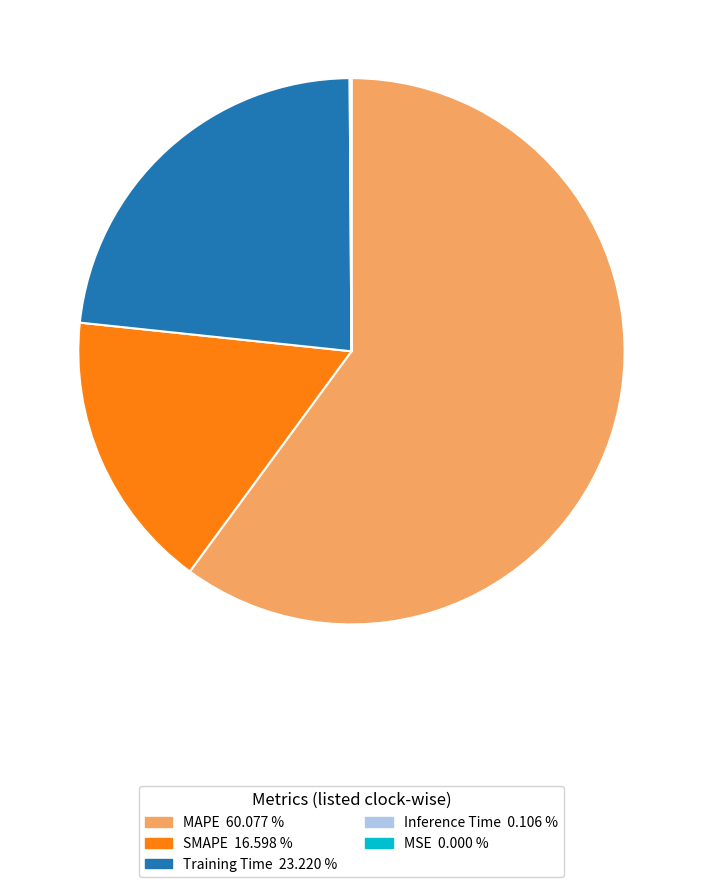

Does any single category account for the majority?

Yes